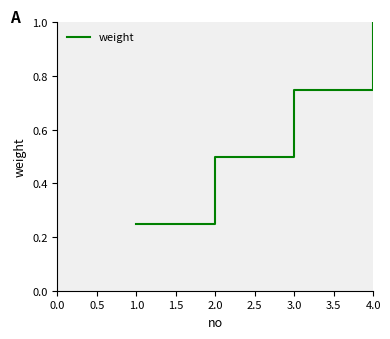

What is the change in value from 2.0 to 4.0?

+0.5